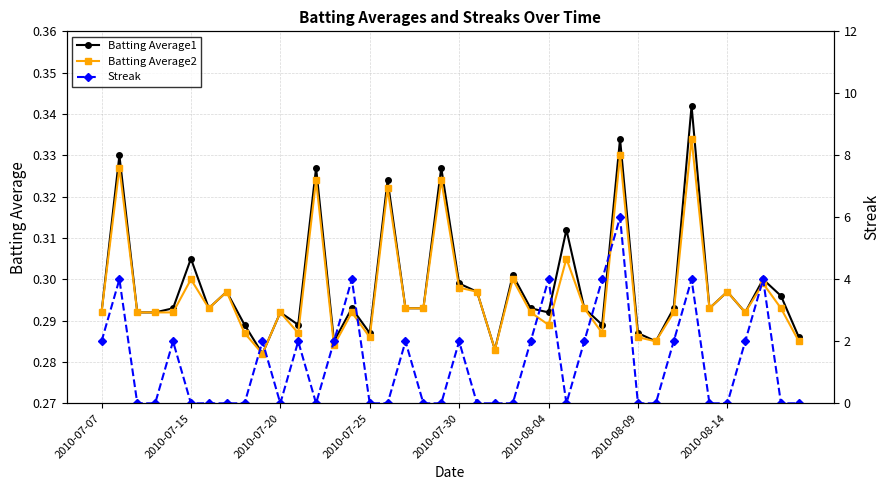

What is the maximum value for Streak?

6.0